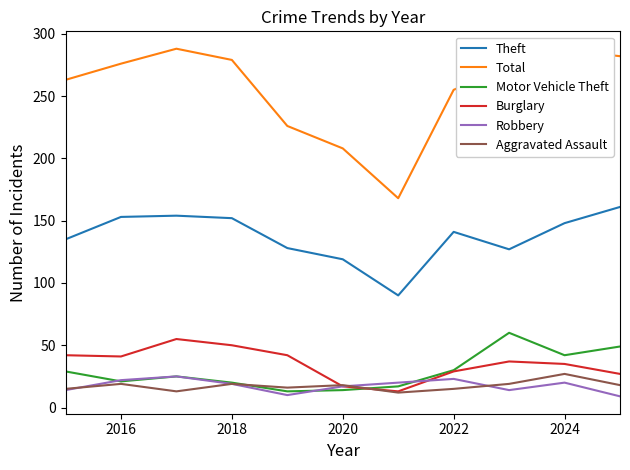

What is the minimum value for Robbery?

9